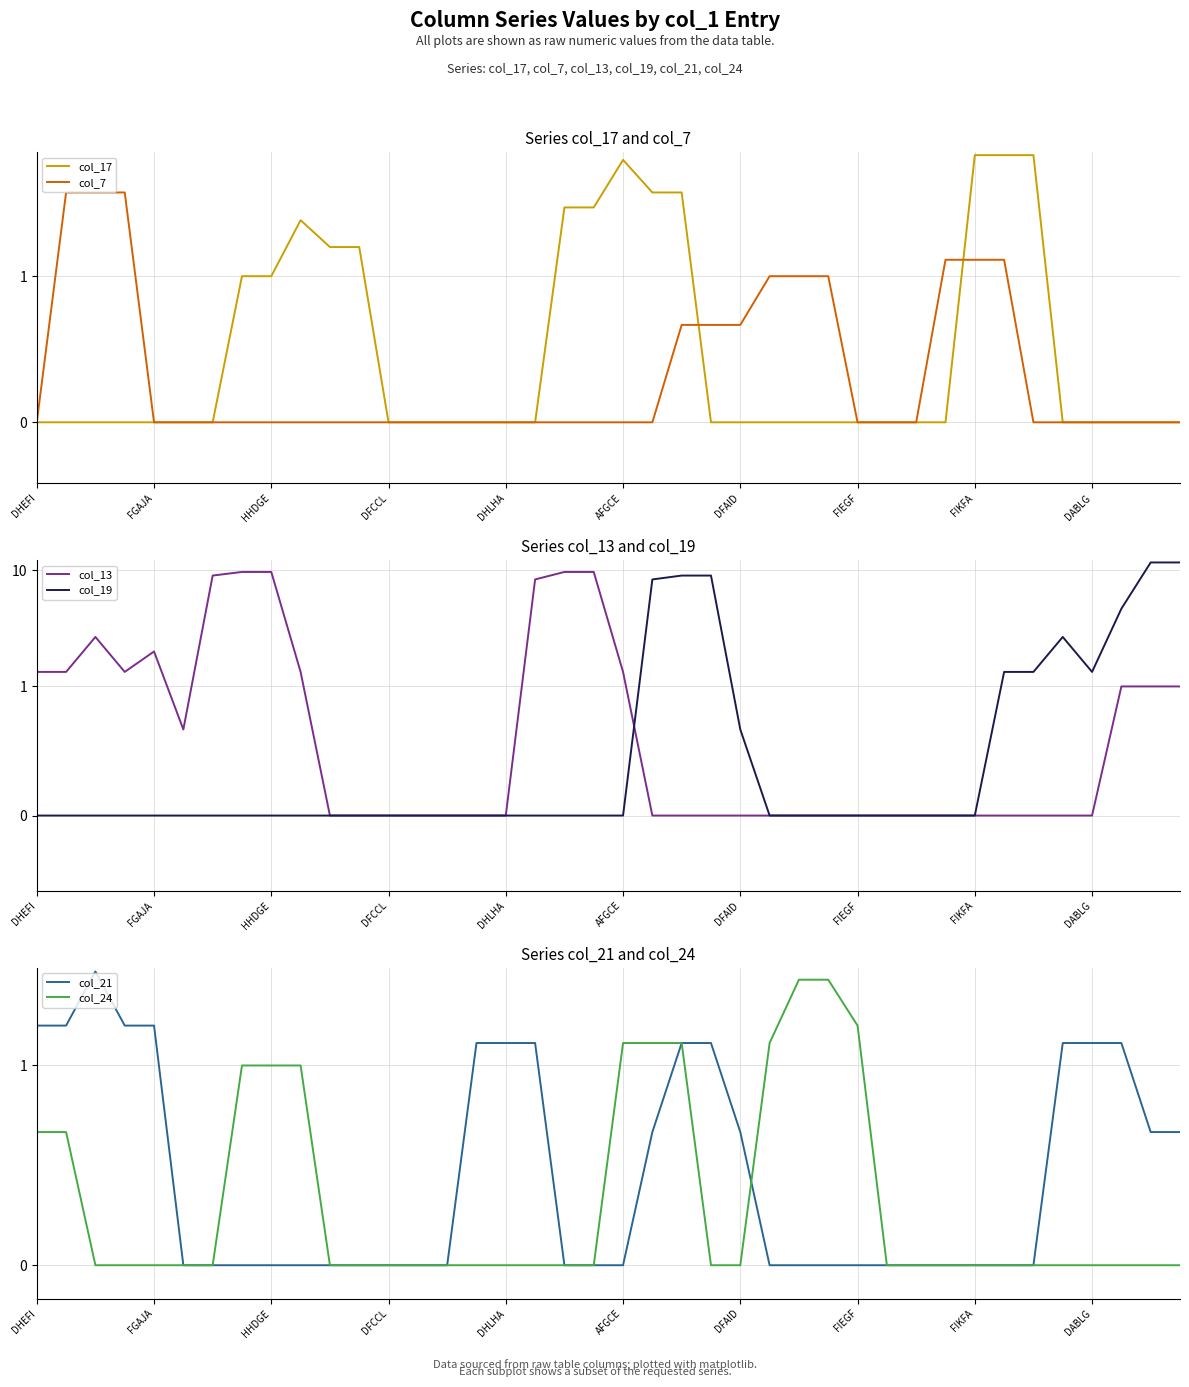

Between 23 and 16, which is larger?

23